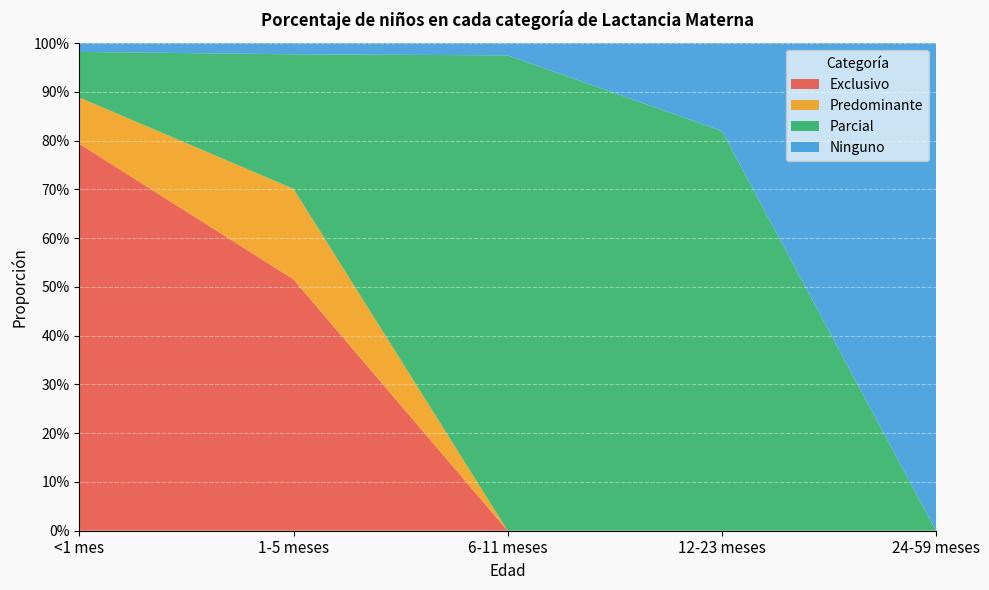

Reading right to left, transcribe all the data shown in this chart.

Exclusivo: 0.0	0.0	0.0	0.5	0.8
Predominante: 0.0	0.0	0.0	0.2	0.1
Parcial: 0.0	0.8	1.0	0.3	0.1
Ninguno: 1.0	0.2	0.0	0.0	0.0